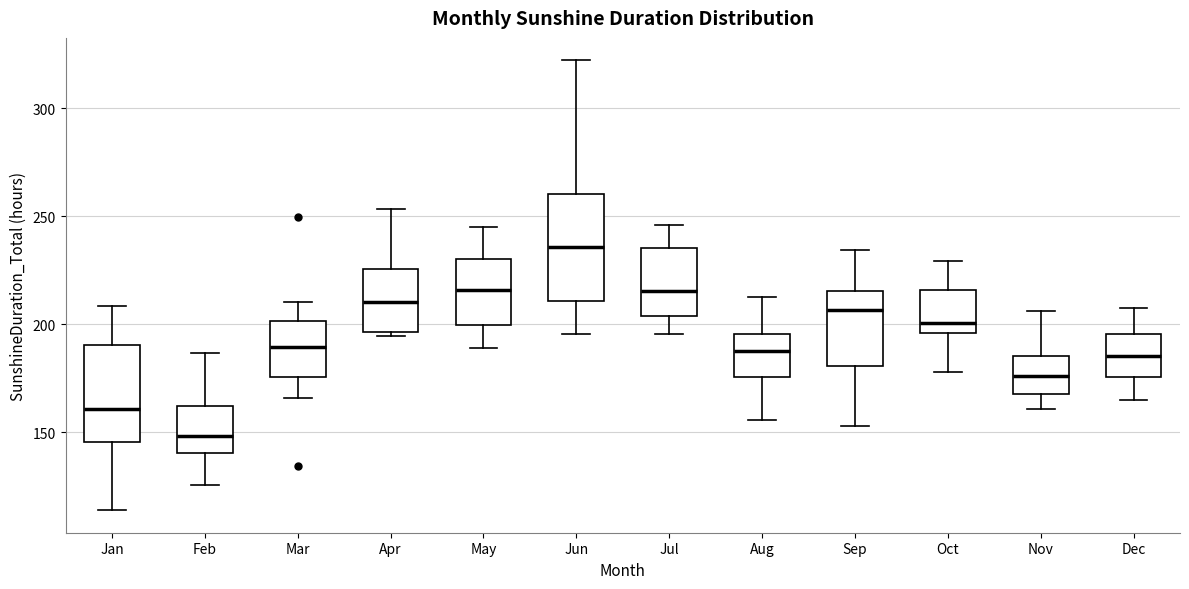

Reading left to right, transcribe this box plot: for each box, give where its median line is, the range the box spans, and where its two whiskers end, as read against the y-axis. The values are not printed on the chart, so give them approximately, as read against the axis.

Jan: median 160, box 145 to 190, whiskers 115 to 210
Feb: median 150, box 140 to 160, whiskers 125 to 185
Mar: median 190, box 175 to 200, whiskers 165 to 210
Apr: median 210, box 195 to 225, whiskers 195 to 255
May: median 215, box 200 to 230, whiskers 190 to 245
Jun: median 235, box 210 to 260, whiskers 195 to 320
Jul: median 215, box 205 to 235, whiskers 195 to 245
Aug: median 190, box 175 to 195, whiskers 155 to 215
Sep: median 205, box 180 to 215, whiskers 155 to 235
Oct: median 200, box 195 to 215, whiskers 180 to 230
Nov: median 175, box 170 to 185, whiskers 160 to 205
Dec: median 185, box 175 to 195, whiskers 165 to 210